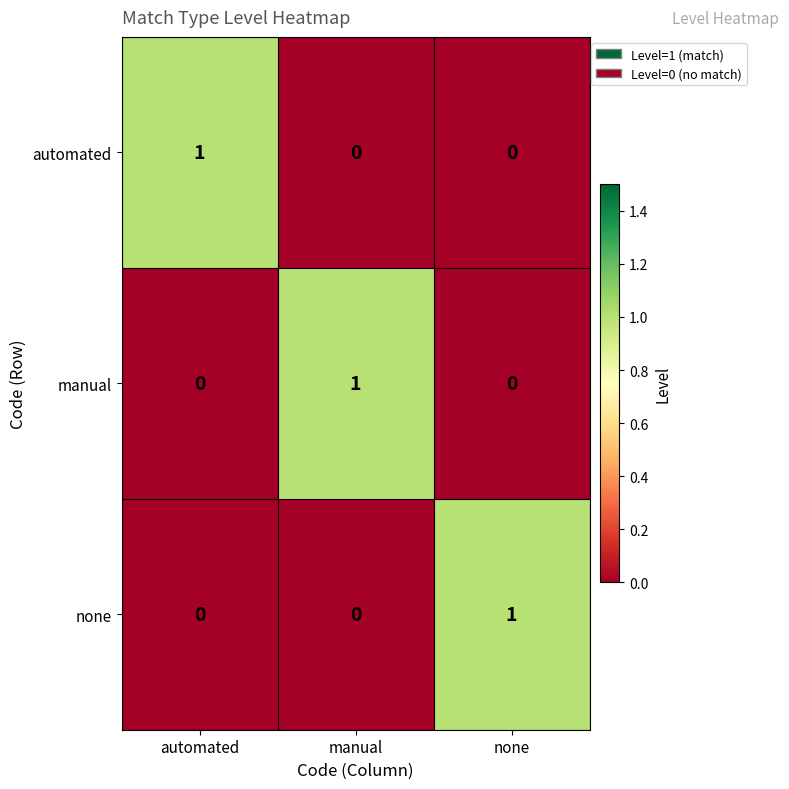

What is the total value across all series at manual?

1